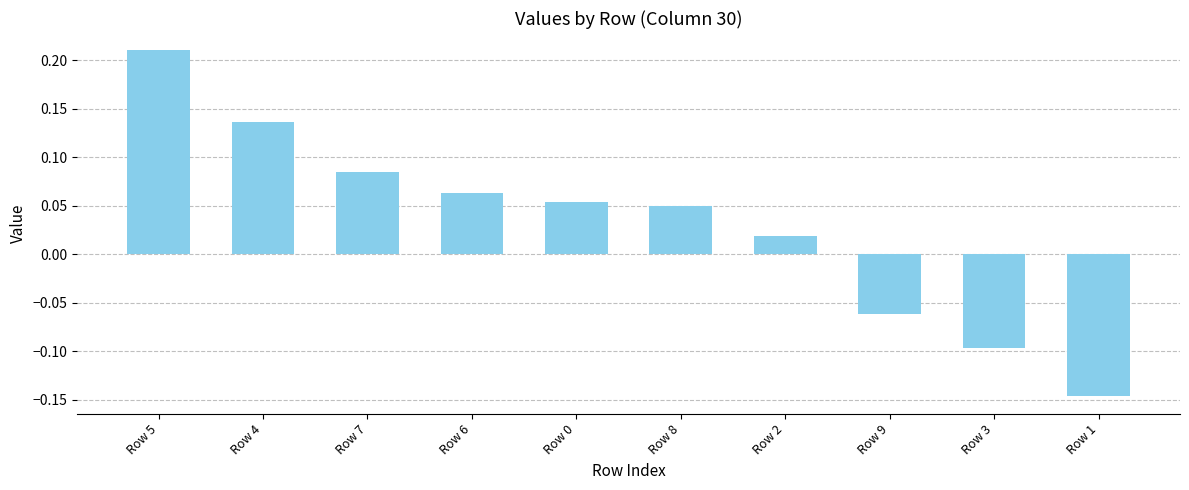

At which label is the value closest to 0?

Row 2